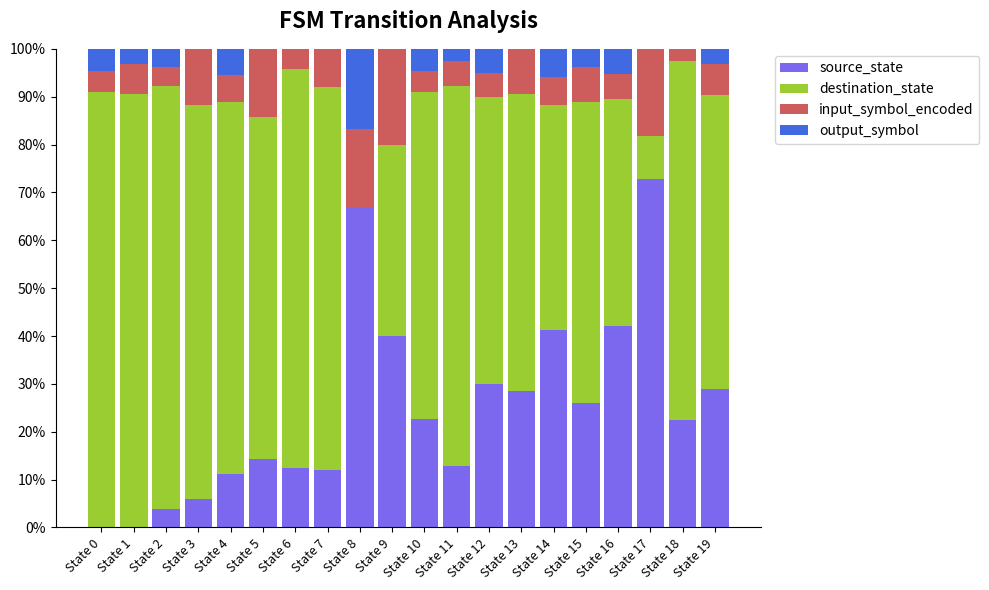

The source_state series shows 98.0 at State 17. True or false?

False